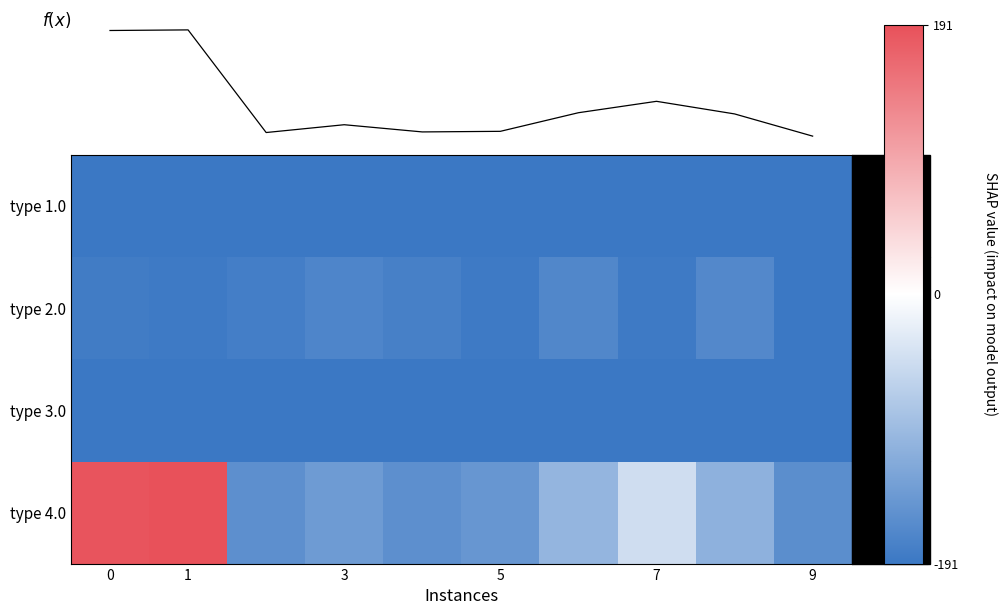

At which category is the sum across all series the highest?

1